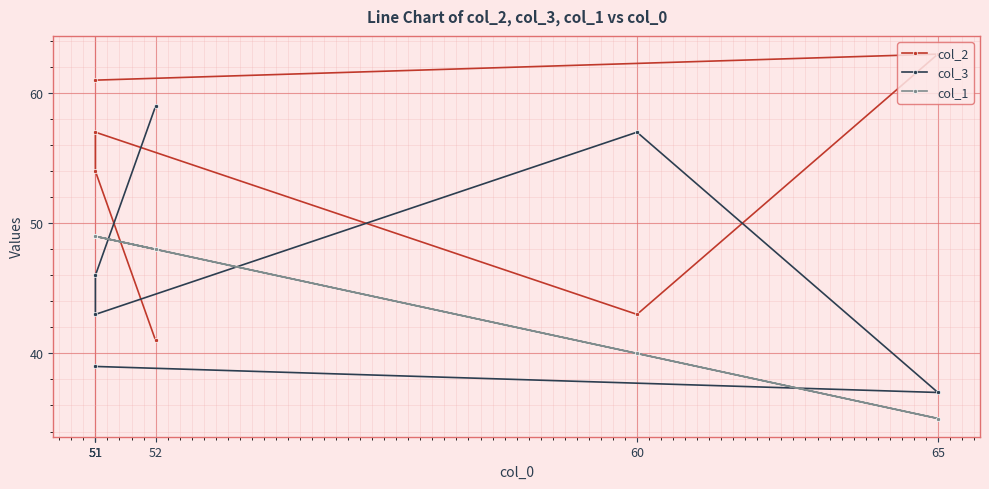

Reading left to right, list all the values displayed in this chart.

col_2: 61	63	43	57	54	41
col_3: 39	37	57	43	46	59
col_1: 49	35	40	49	49	48